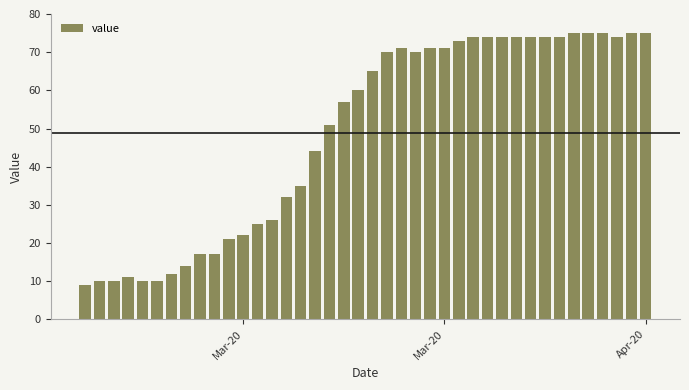

What is the value of the 19th bar from the left?

57